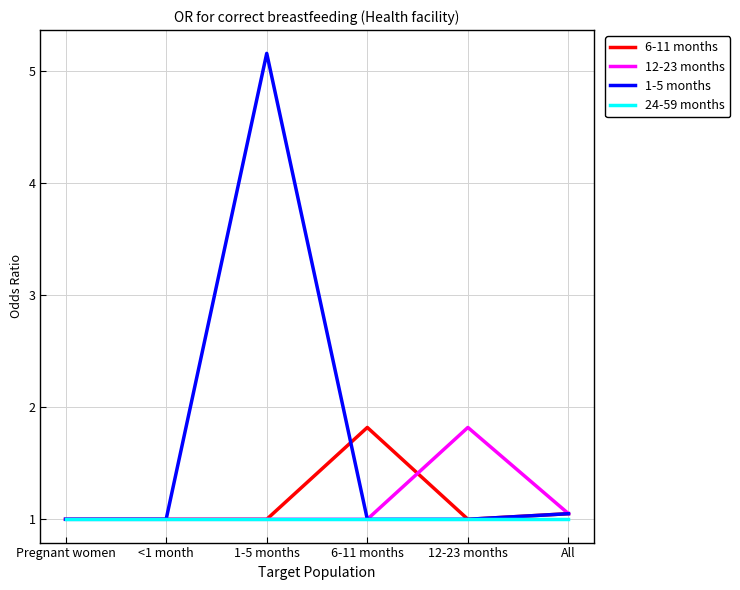

How many lines are shown in the chart?

4